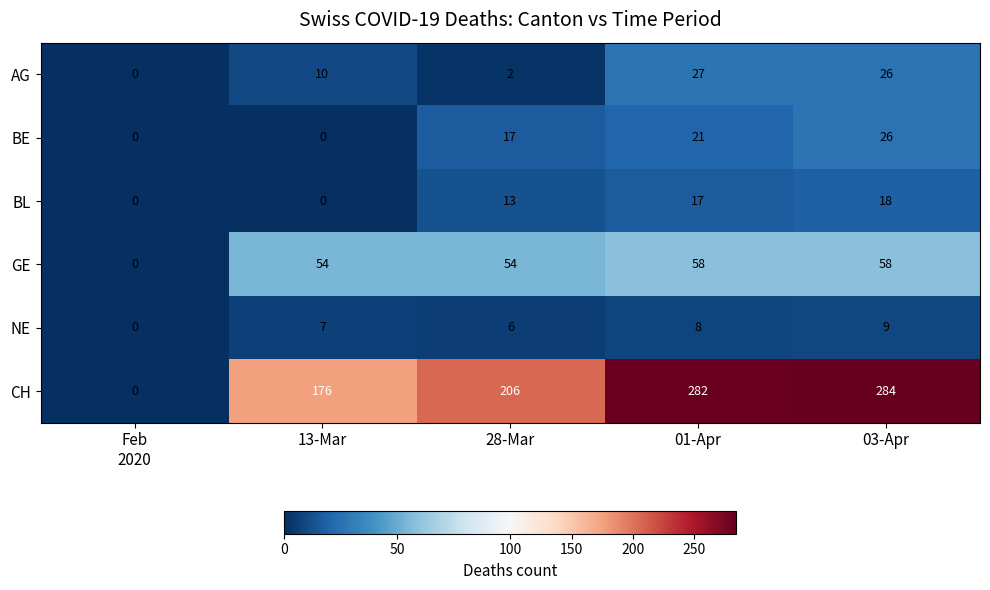

Reading left to right, what are all the values shown in this chart?

AG: 0	10	2	27	26
BE: 0	0	17	21	26
BL: 0	0	13	17	18
GE: 0	54	54	58	58
NE: 0	7	6	8	9
CH: 0	176	206	282	284